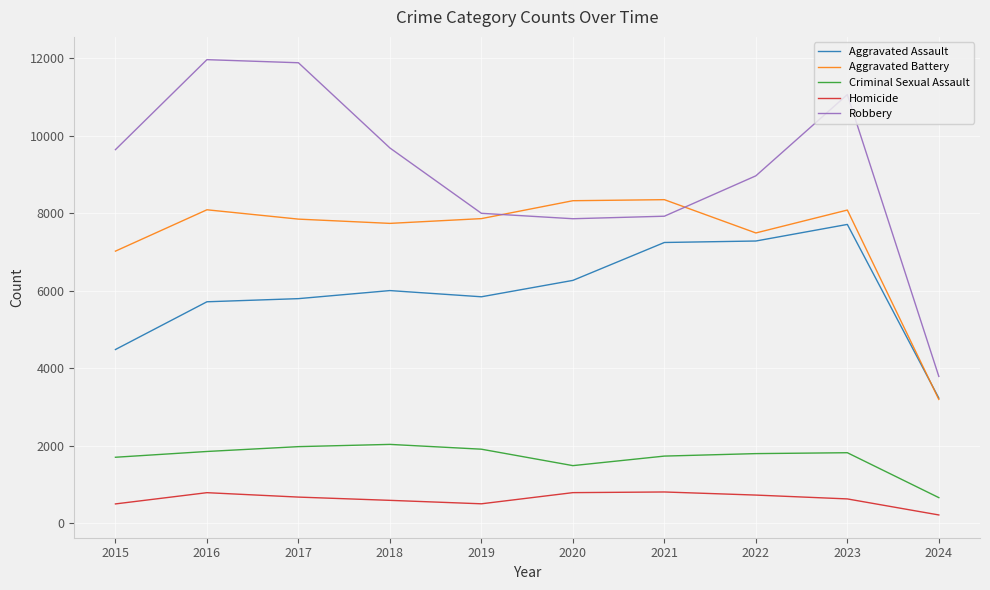

Between 2017 and 2023, which series saw the biggest shift?

Aggravated Assault